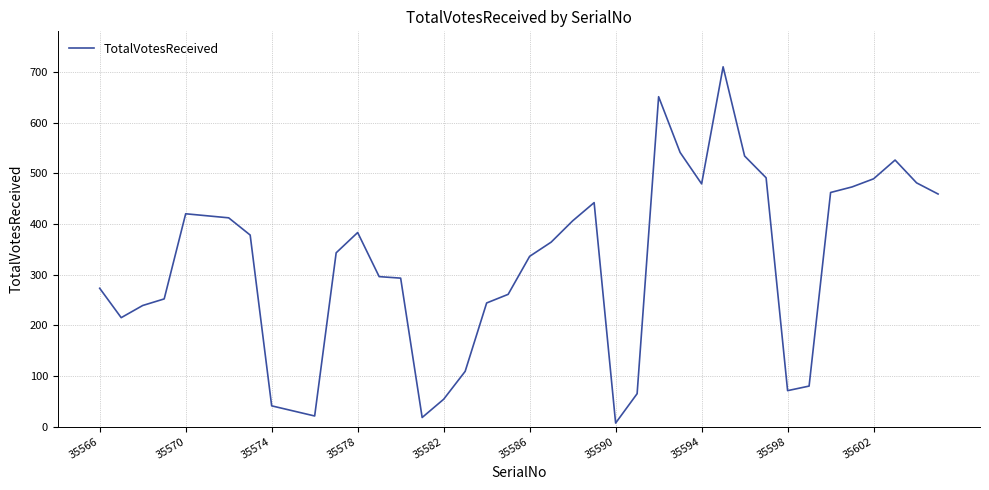

What is the difference between the maximum and minimum values?

703